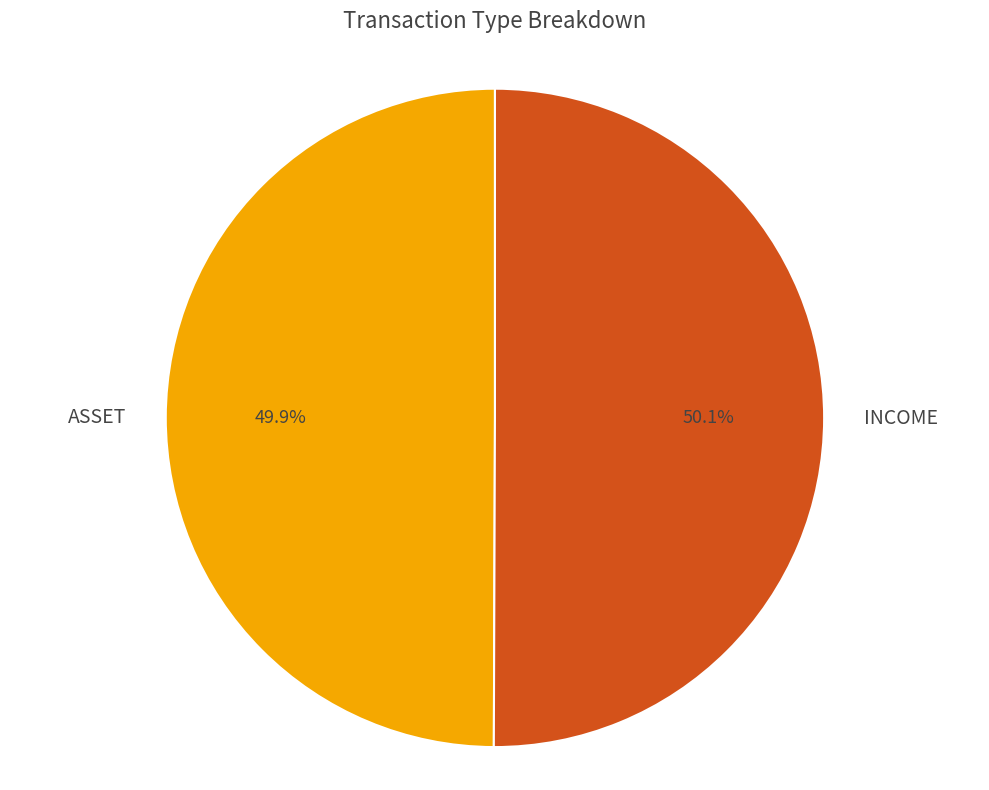

What percentage is NOT represented by ASSET?

50.1%